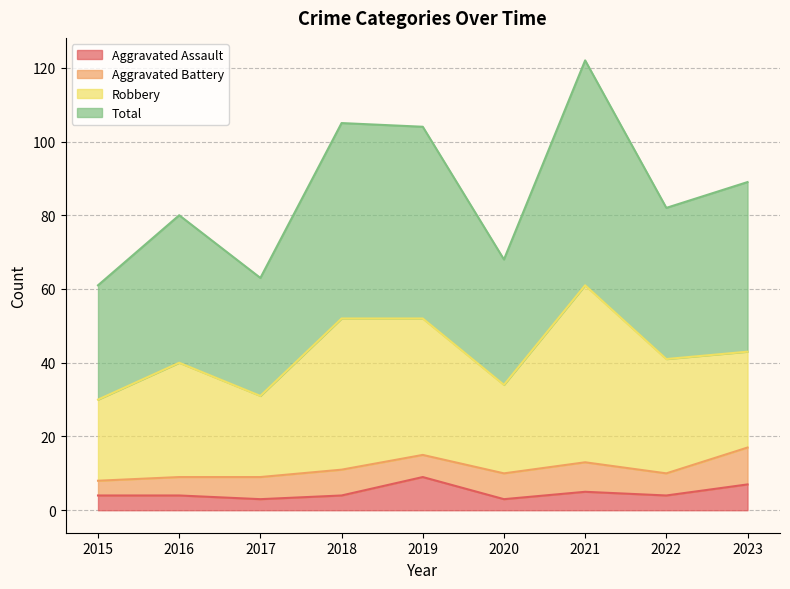

True or false: Aggravated Assault has a value of 2 at 2015.

False